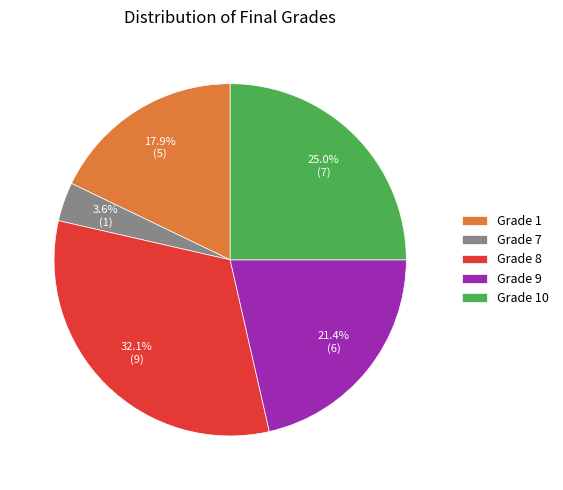

Which has a higher value, Grade 9 or Grade 1?

Grade 9